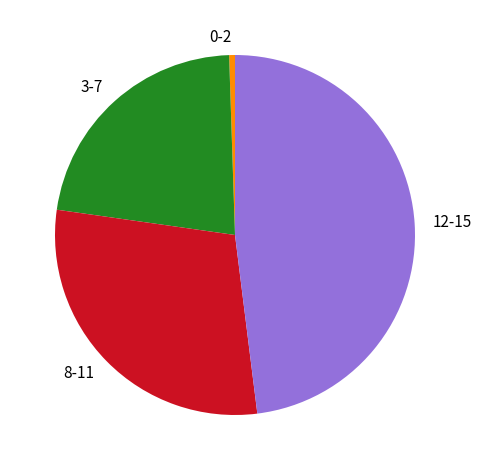

How many segments does this pie chart have?

4